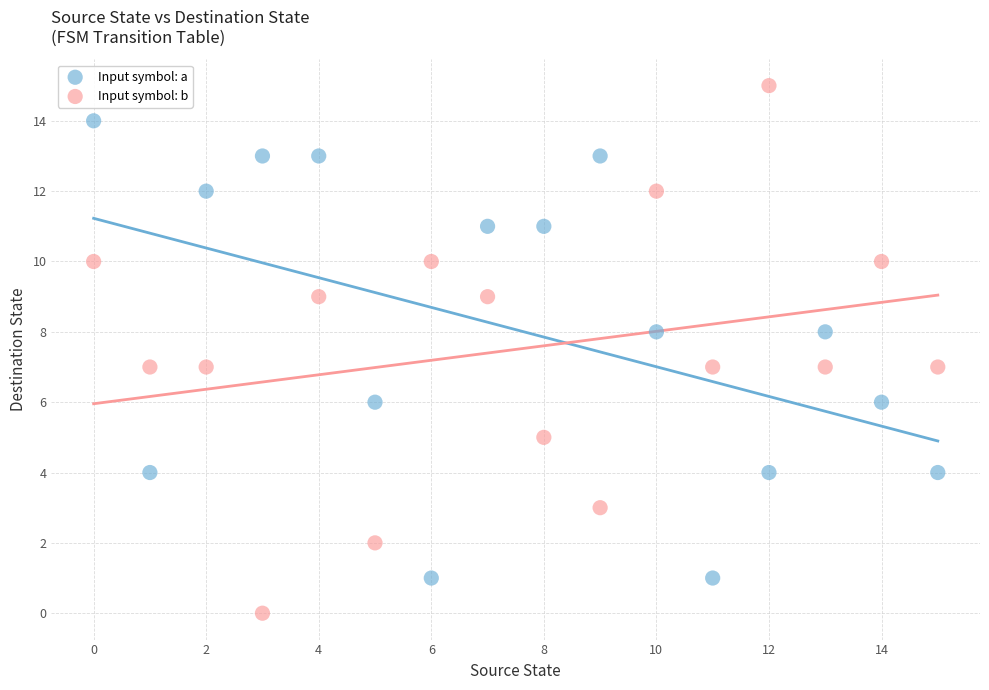

Which series has the largest Y range (max minus min)?

Input symbol: b